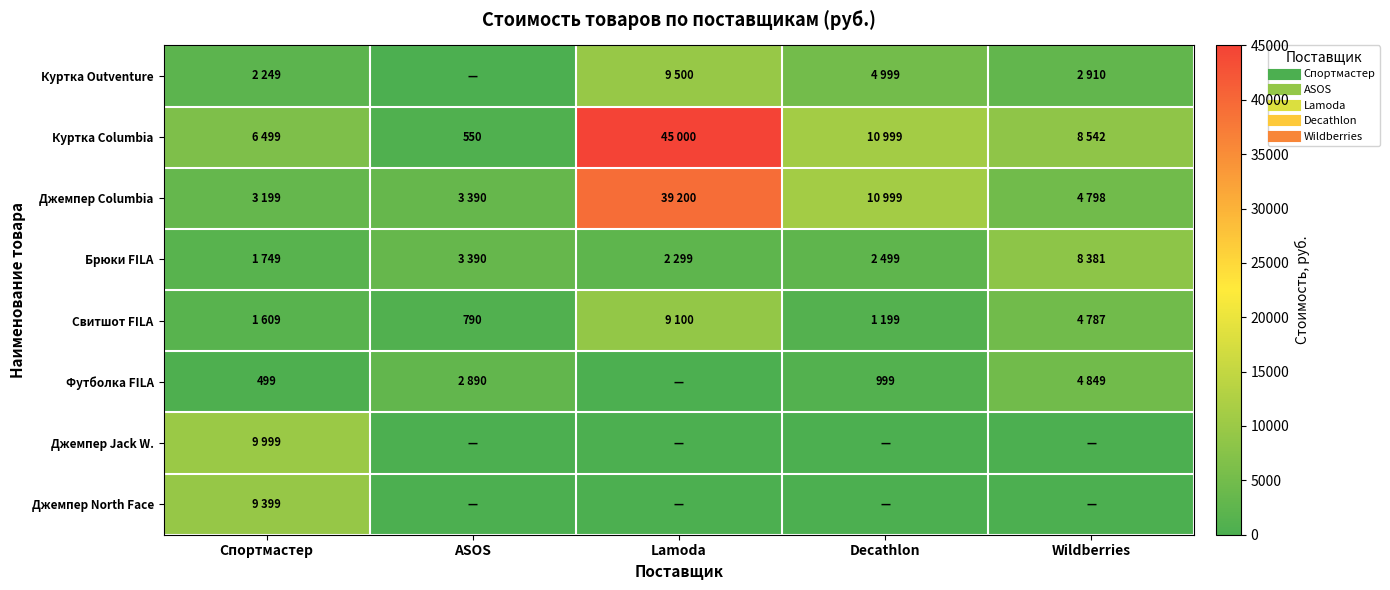

Between Lamoda and Спортмастер, which is larger?

Lamoda